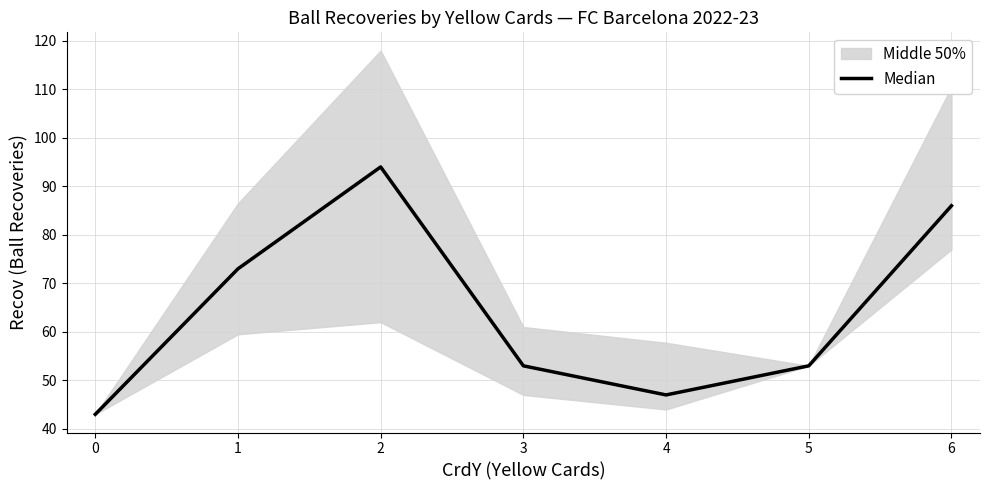

True or false: Median has a value of 86 at 6.

True